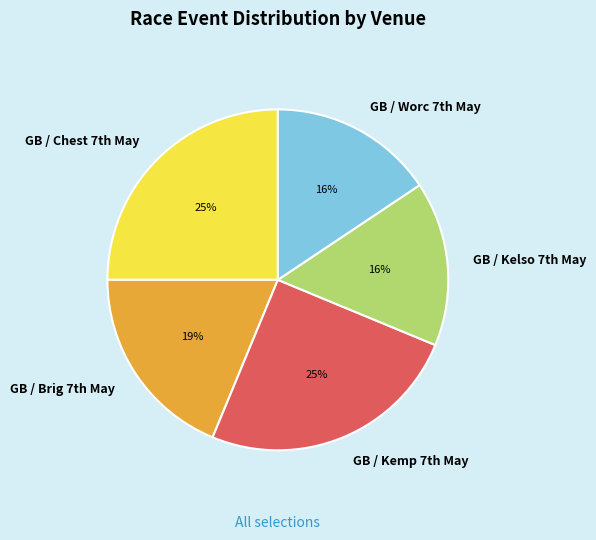

Count the number of slices in the pie.

5